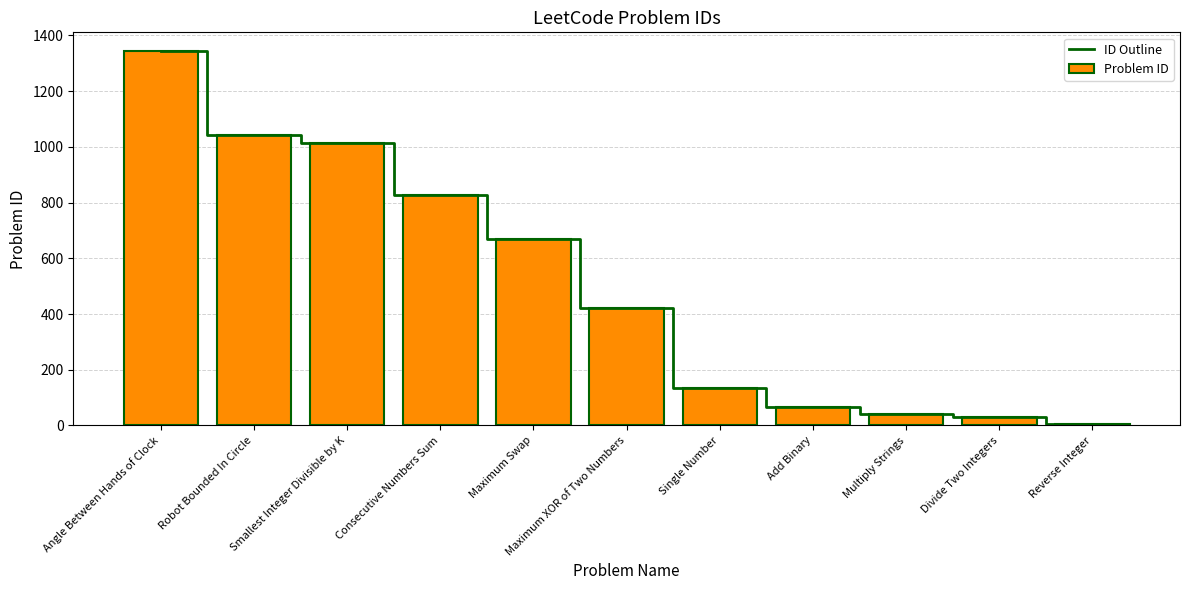

What is the highest value of the ID Outline series?

1344